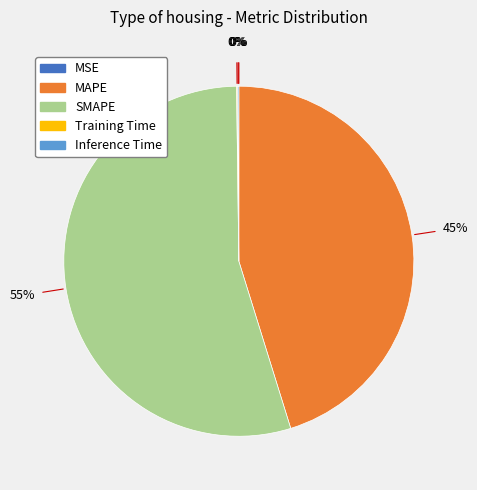

Which slice is the largest?

SMAPE